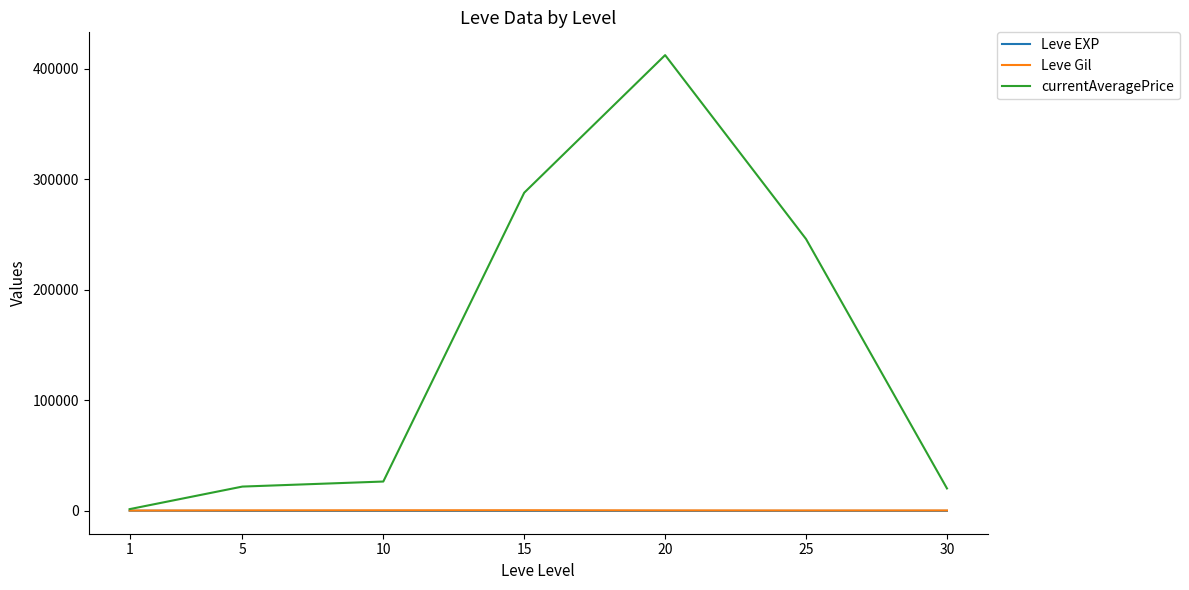

True or false: Leve EXP and Leve Gil cross at least once.

False